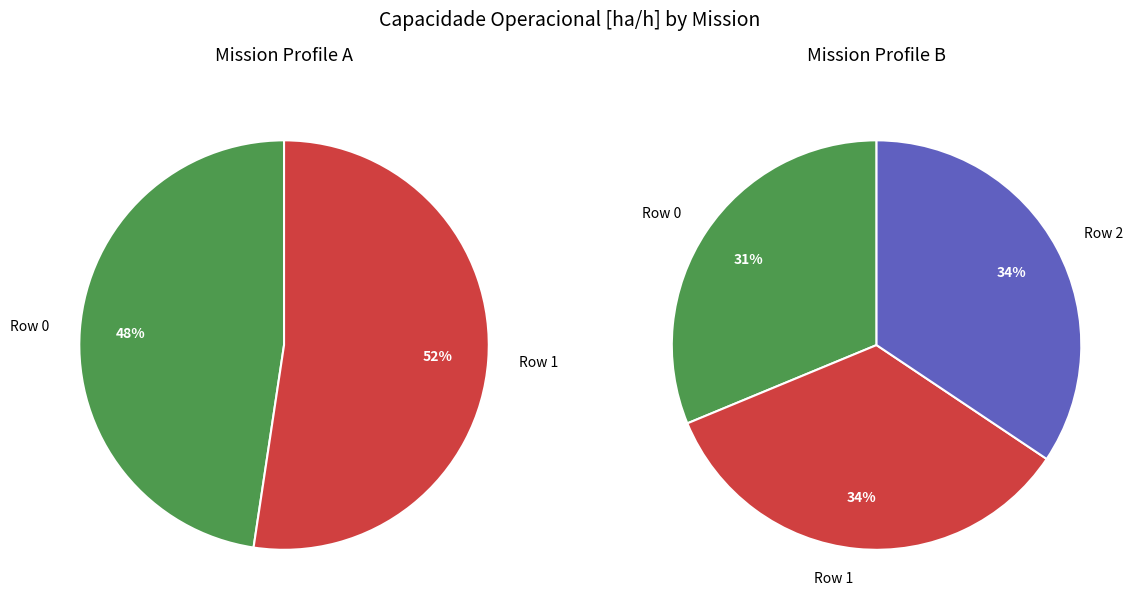

Which slice is the largest?

Row 2